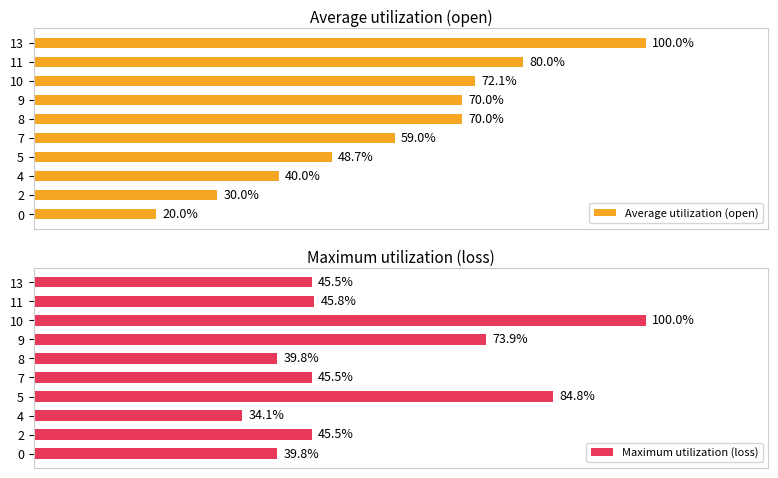

What is the greatest value displayed?

100.0